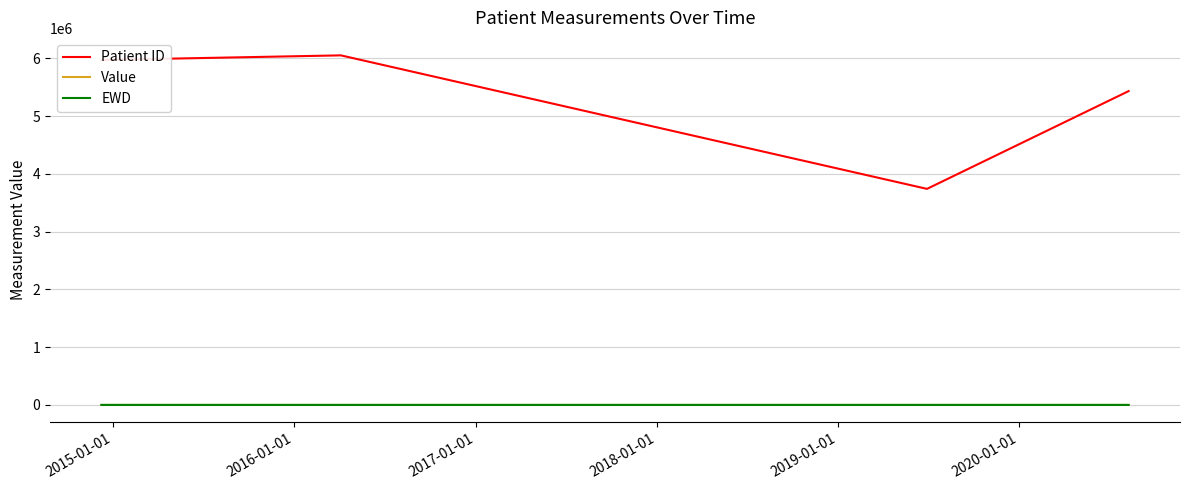

How many lines are shown in the chart?

3